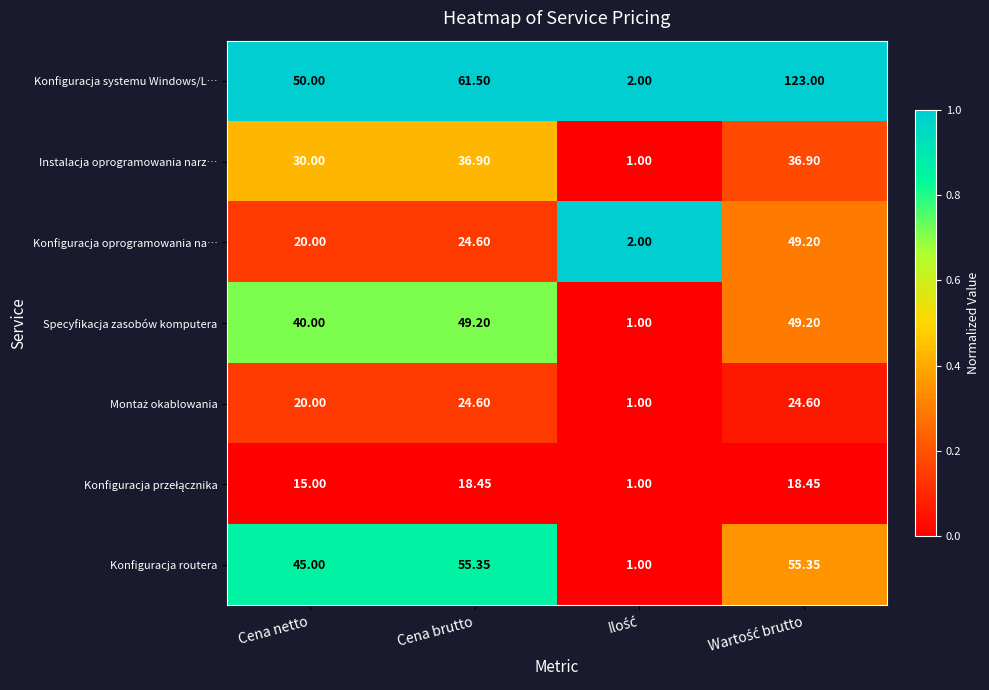

Is the value of Konfiguracja systemu Windows/L… at Cena brutto greater than the value of Instalacja oprogramowania narz… at Cena brutto?

Yes